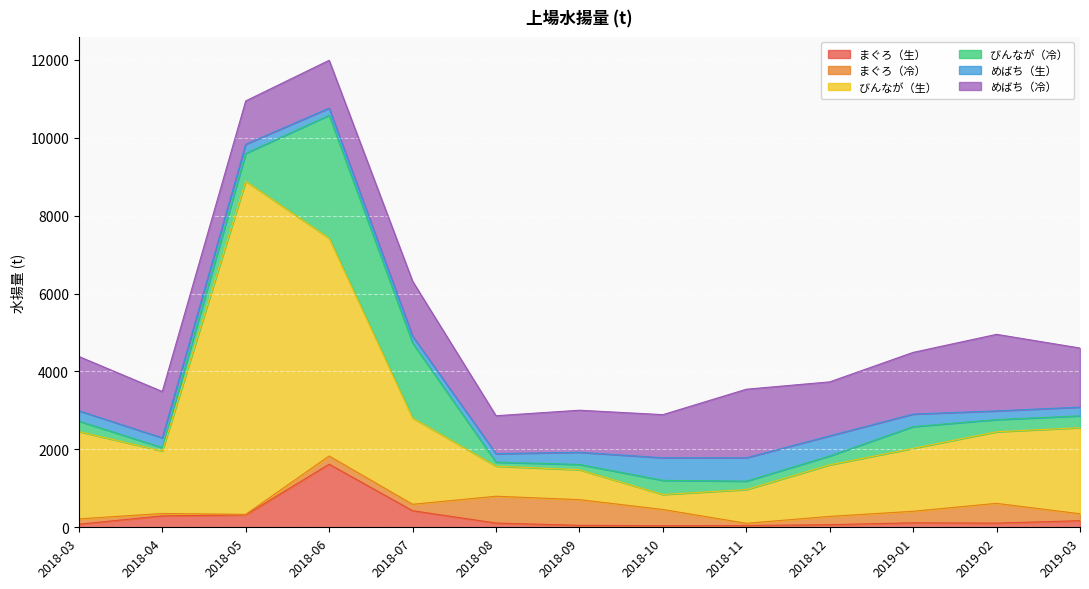

True or false: びんなが（冷） and めばち（冷） intersect in this chart.

True